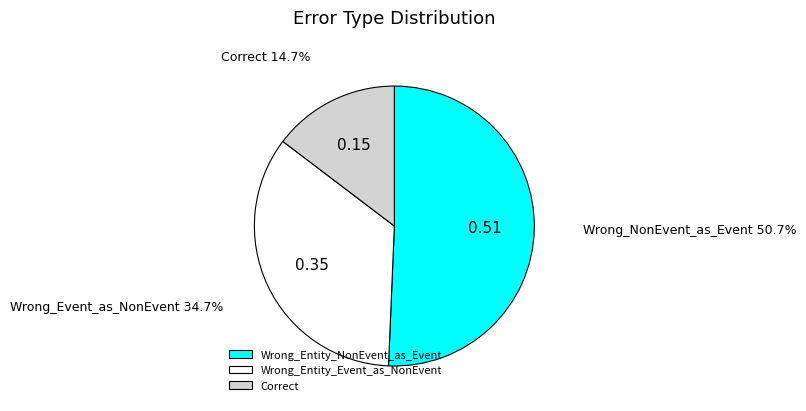

What is the largest slice in the pie chart?

Wrong_Entity_NonEvent_as_Event